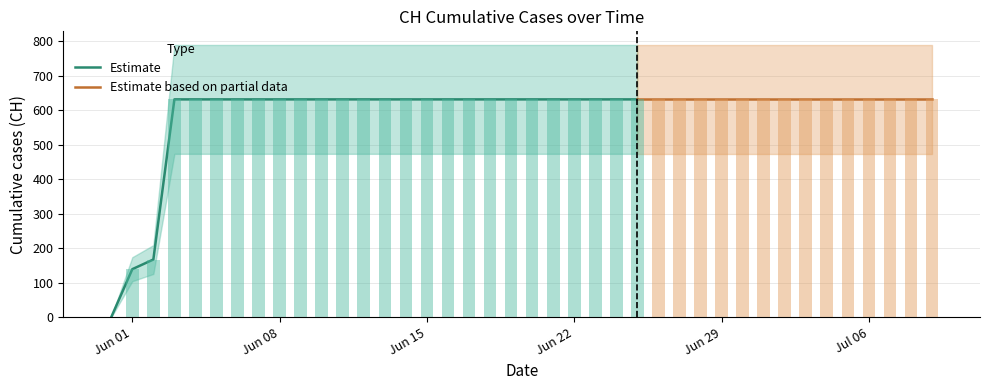

What is the average value?

591